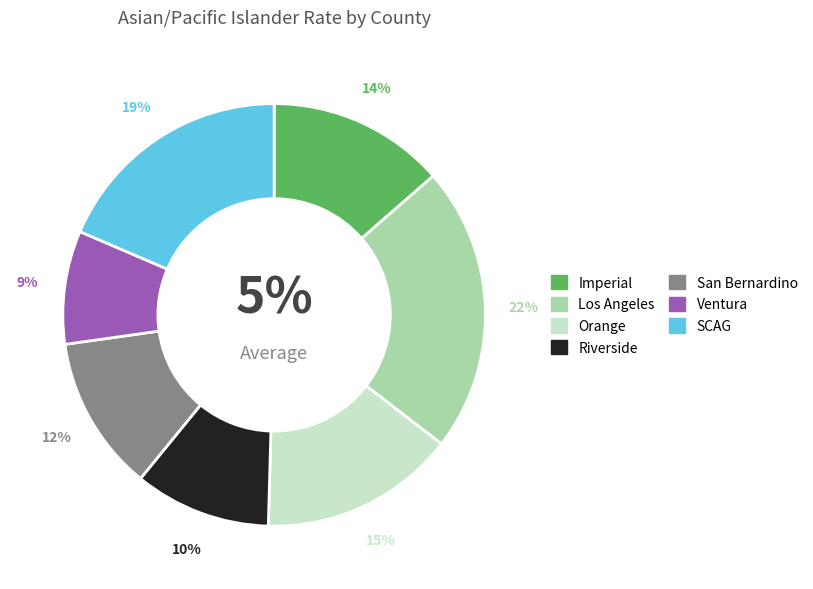

To the nearest percent, what is the average slice percentage?

14%